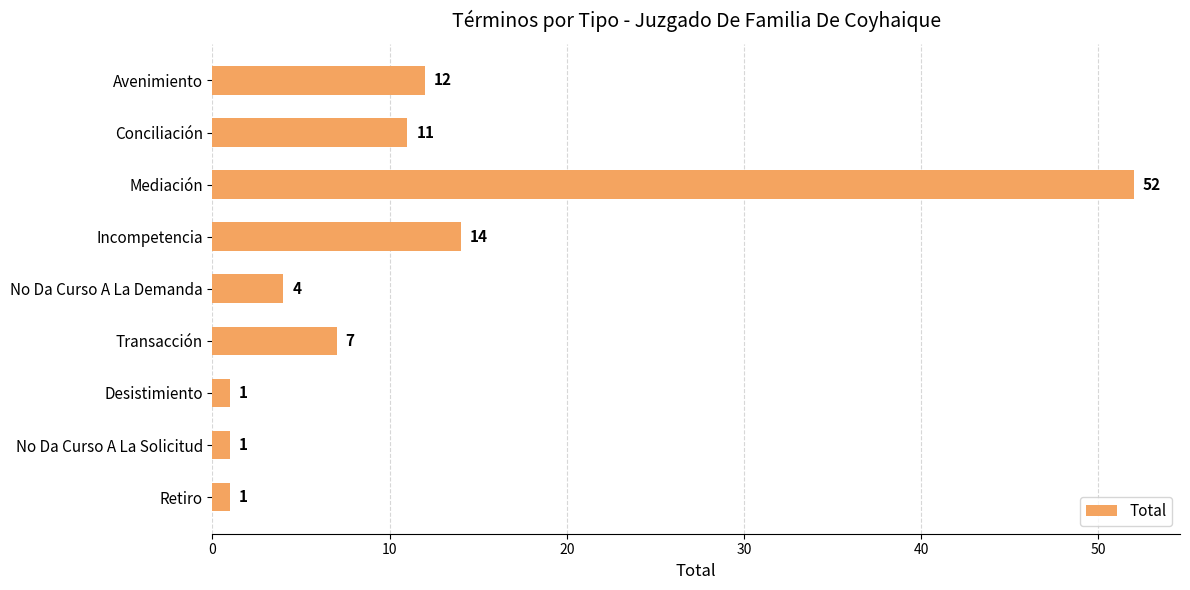

Does the chart contain any negative values?

No